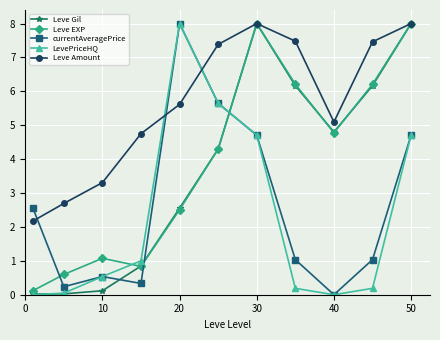

In Leve EXP, how many points are lower than both neighbors (excluding endpoints)?

2